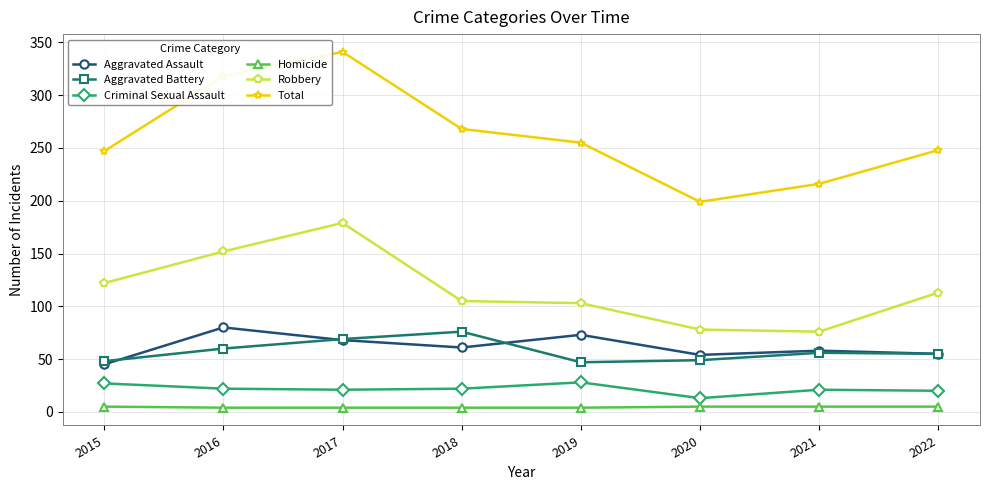

What is the minimum value for Robbery?

76